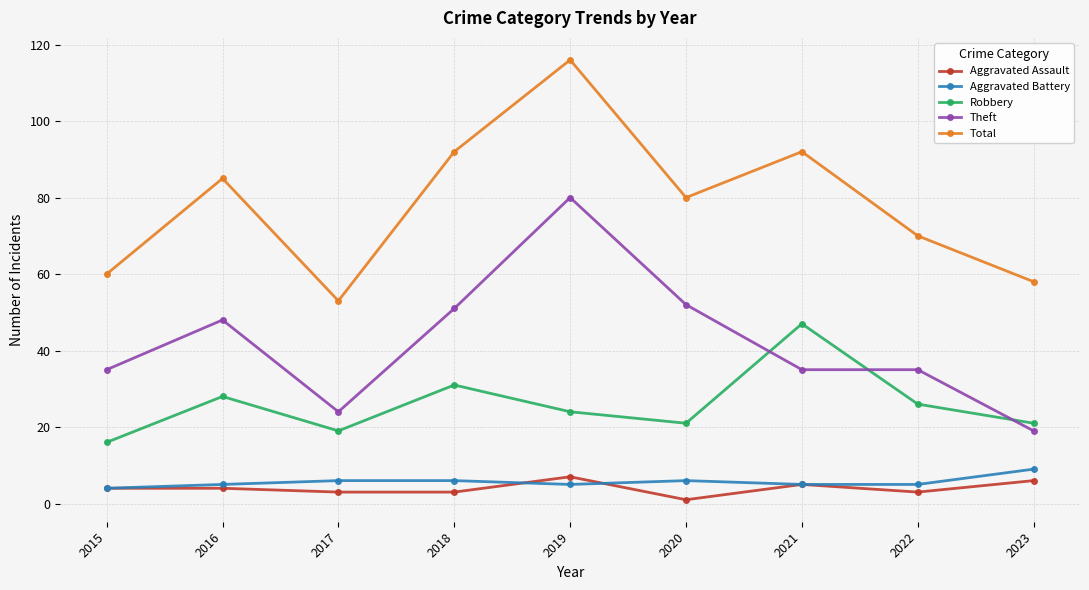

Reading left to right, list all the values displayed in this chart.

Aggravated Assault: 4	4	3	3	7	1	5	3	6
Aggravated Battery: 4	5	6	6	5	6	5	5	9
Robbery: 16	28	19	31	24	21	47	26	21
Theft: 35	48	24	51	80	52	35	35	19
Total: 60	85	53	92	116	80	92	70	58